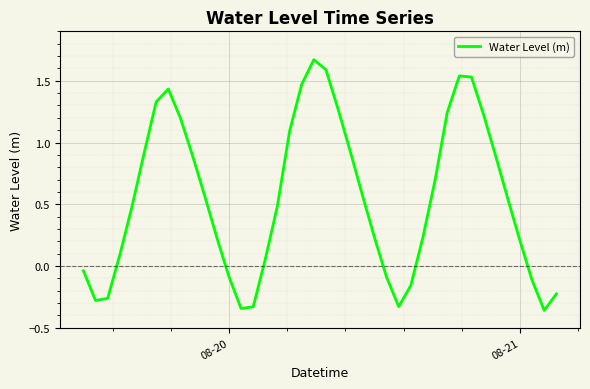

What is the difference between the maximum and minimum values?

2.0